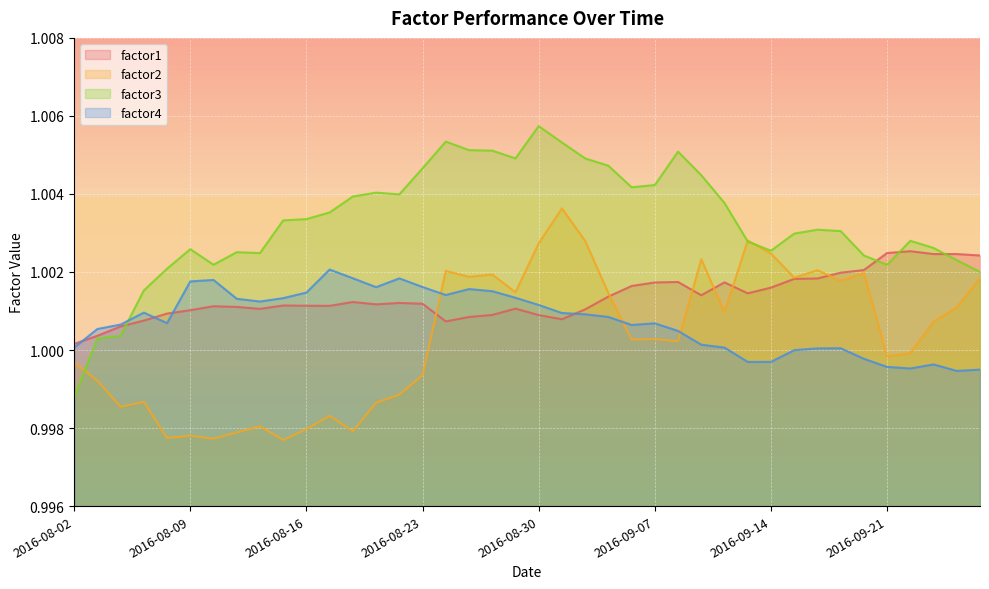

True or false: factor1 has a value of 1.0 at 2016-08-22.

True